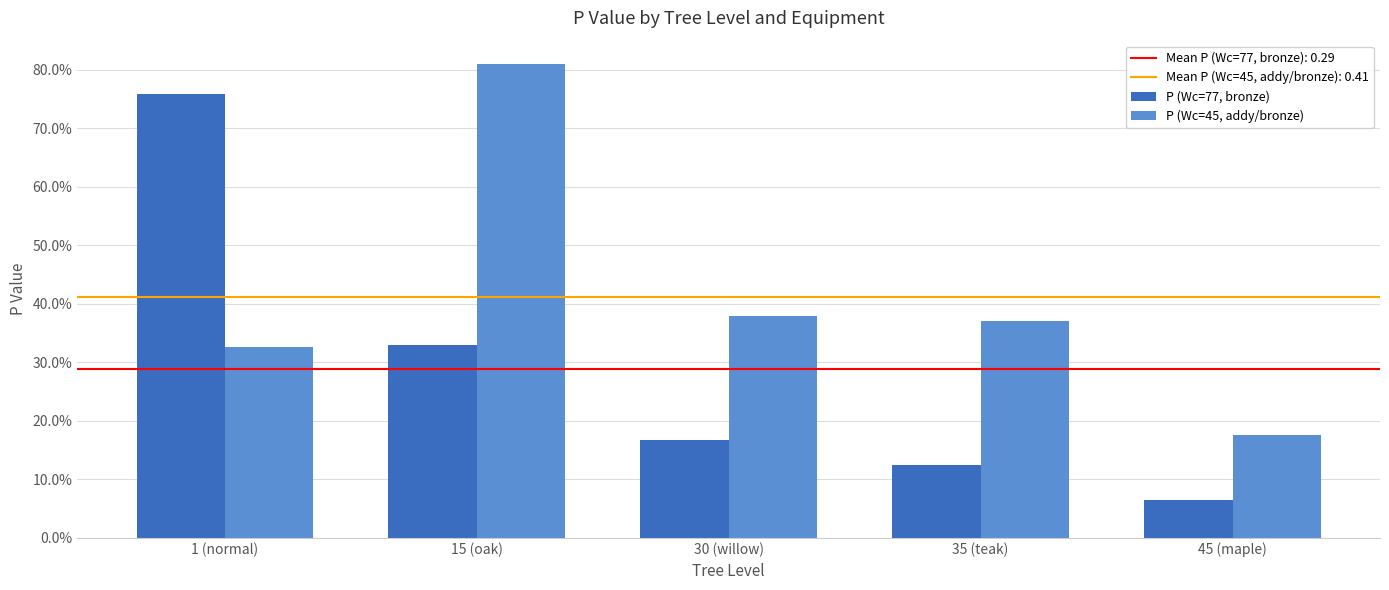

List the labels in order of P (Wc=77, bronze) value, largest first.

1 (normal), 15 (oak), 30 (willow), 35 (teak), 45 (maple)